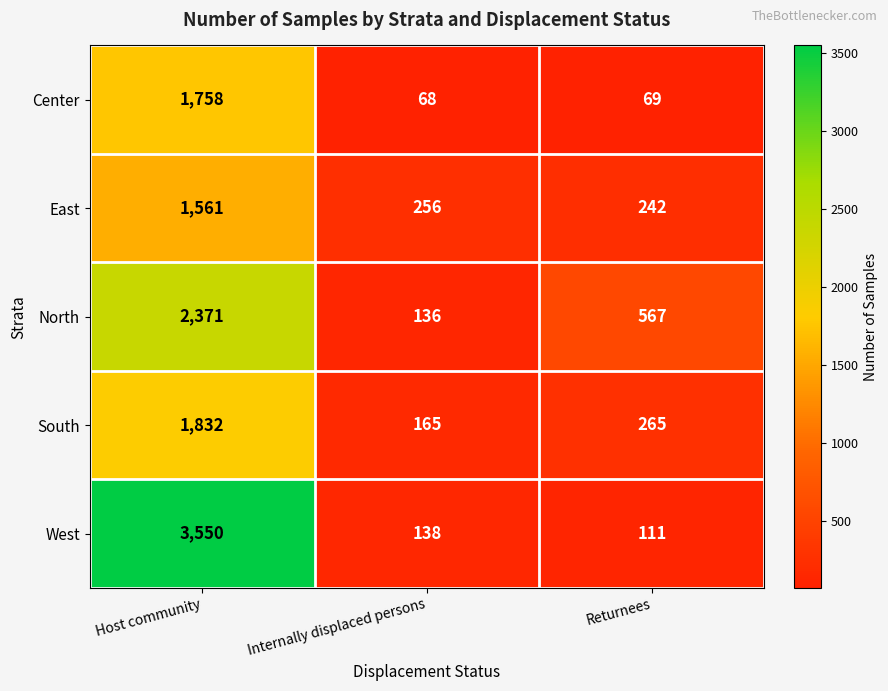

At which category is the sum across all series the highest?

Host community